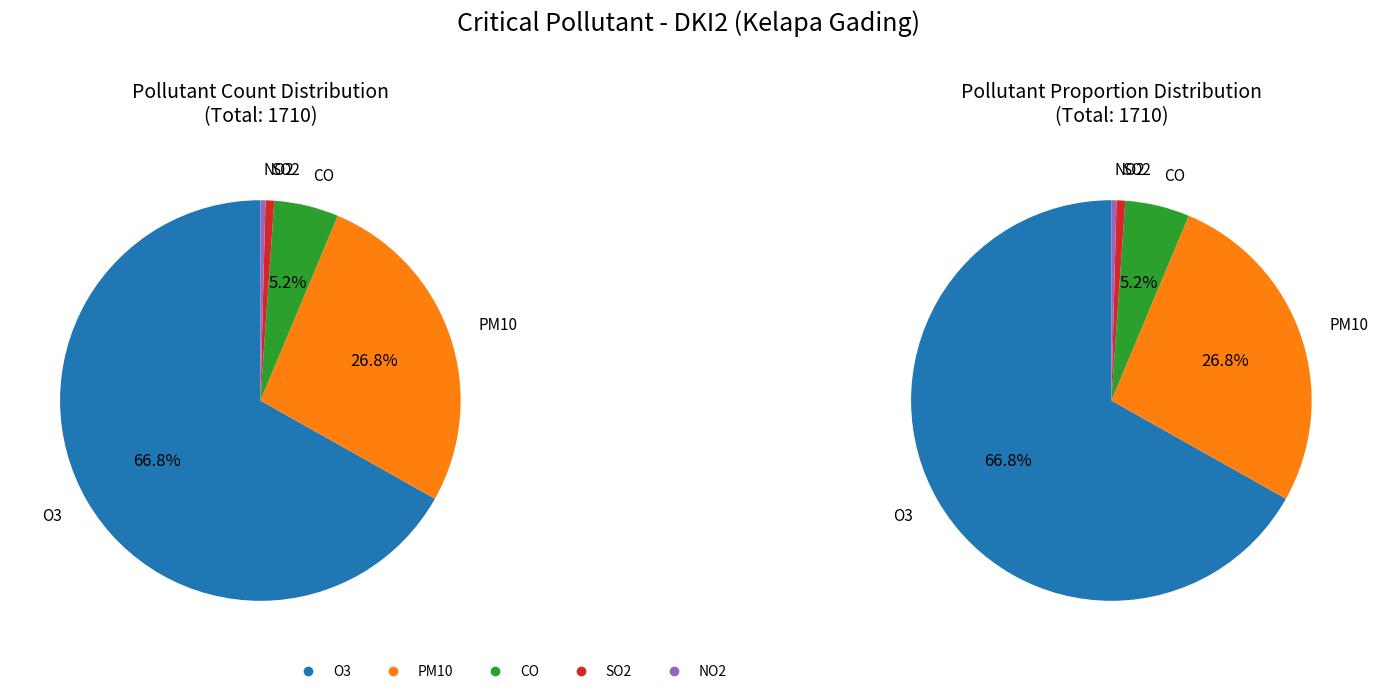

To the nearest percent, what percentage of the pie is SO2?

1%